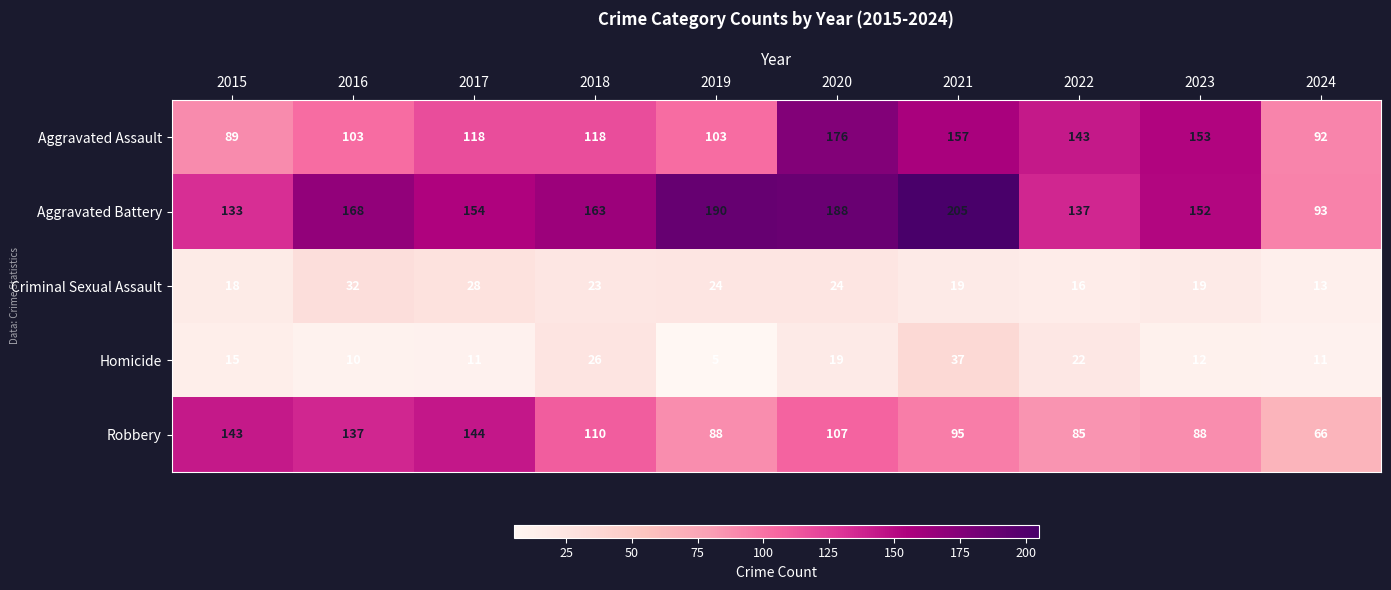

What is the sum of all Aggravated Assault values?

1252